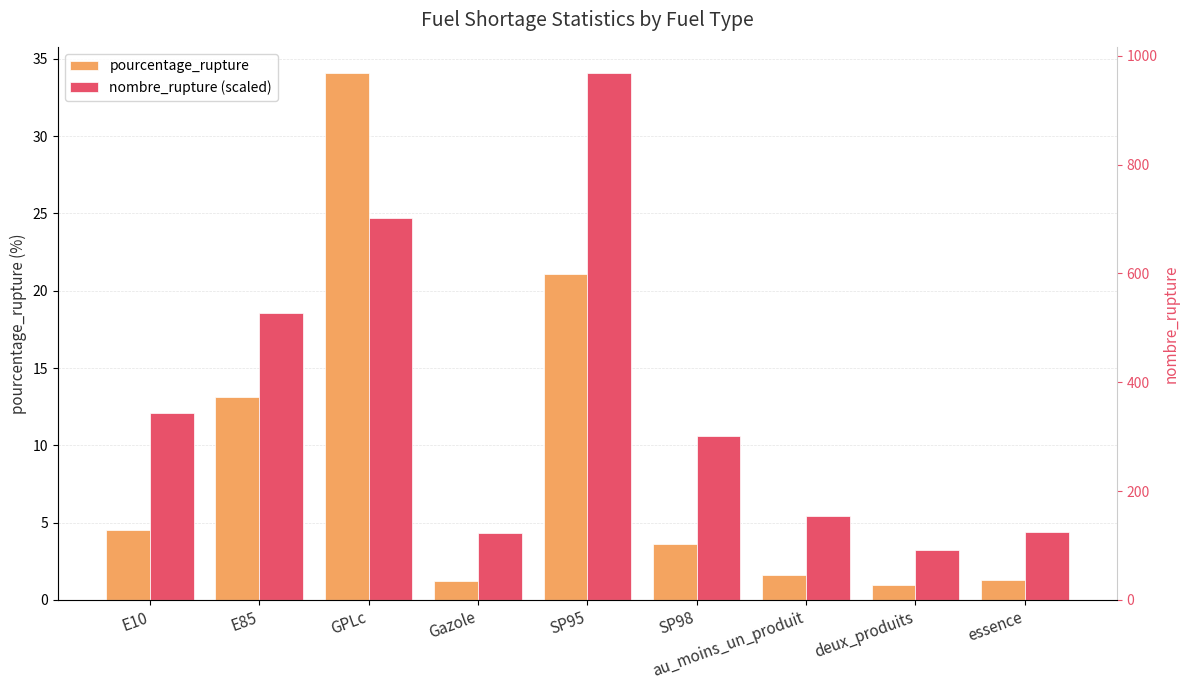

How many bars are there in each group?

2